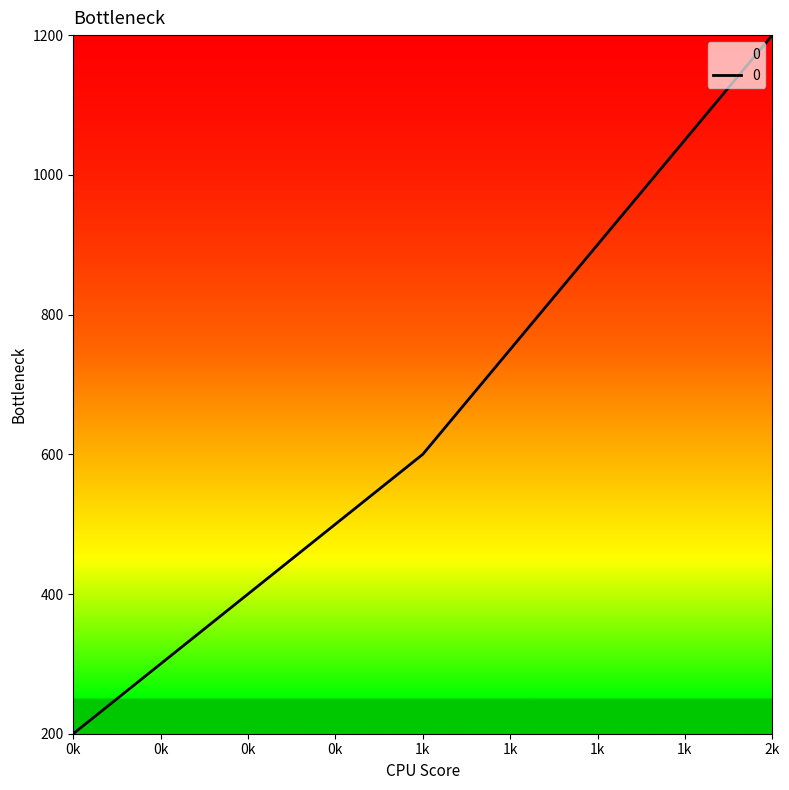

Where is the data nearest to the value 700?

1k